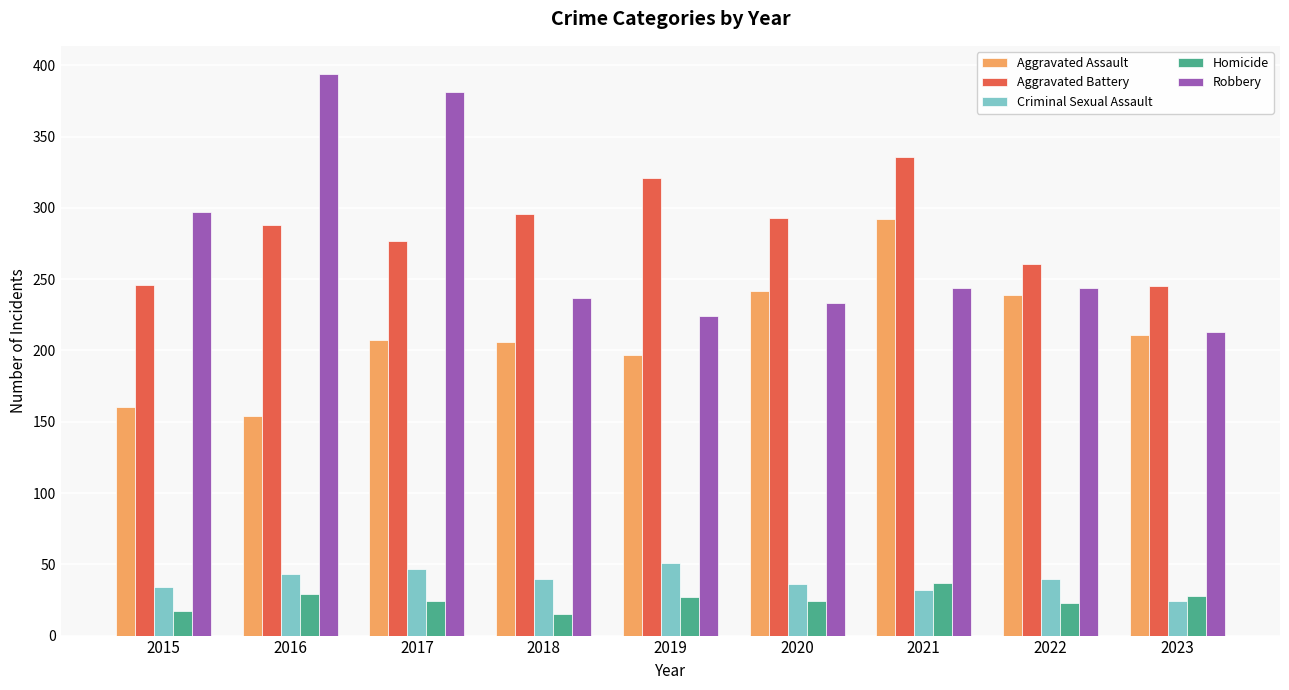

Which series has the largest range (max minus min)?

Robbery